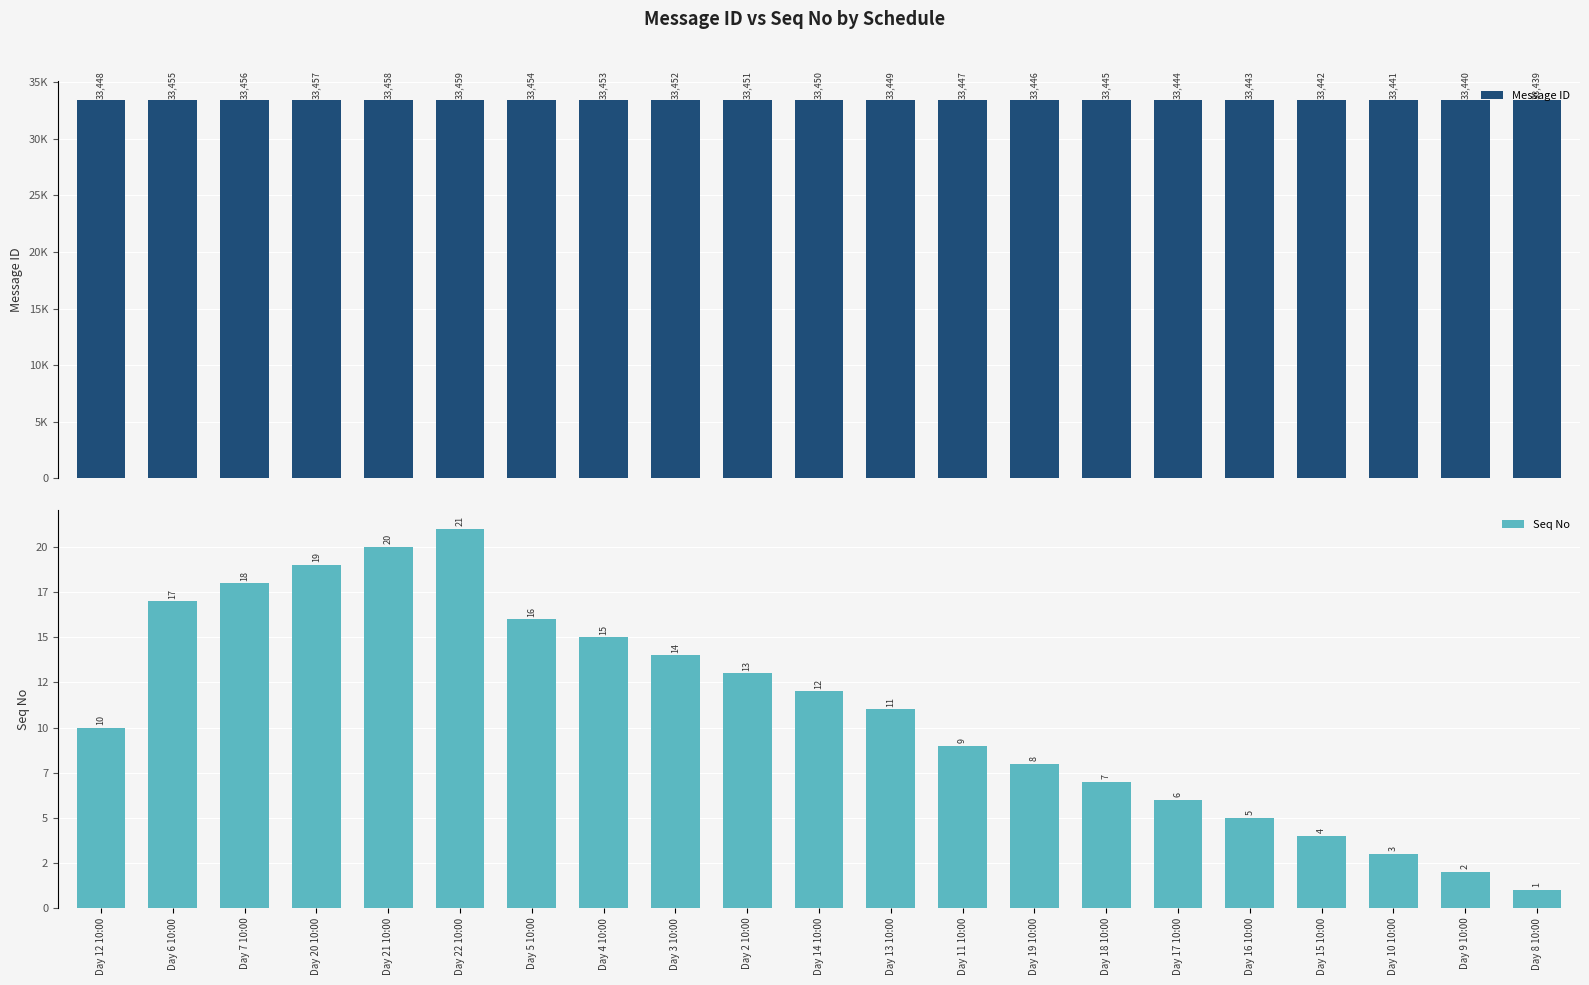

Is it true that Message ID equals 33459 at Day 22 10:00?

True